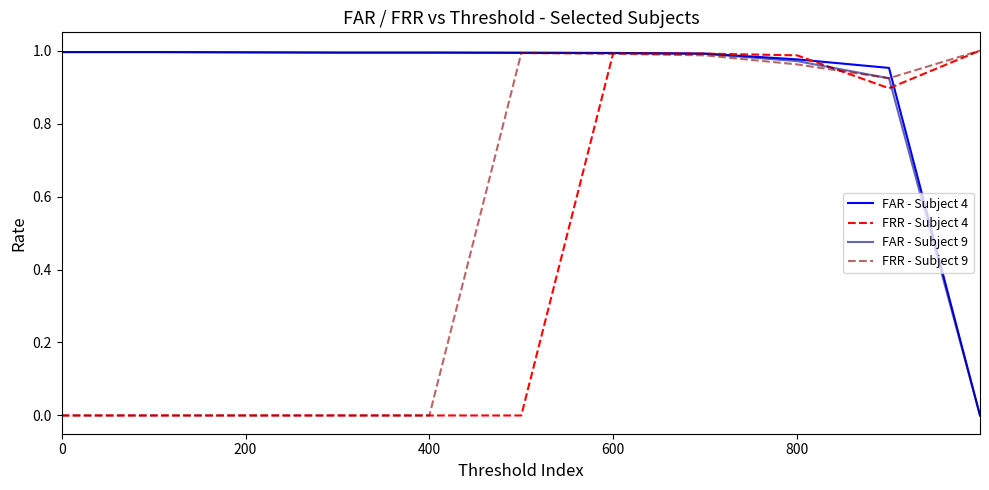

Is this an area chart (filled region under the line)?

No